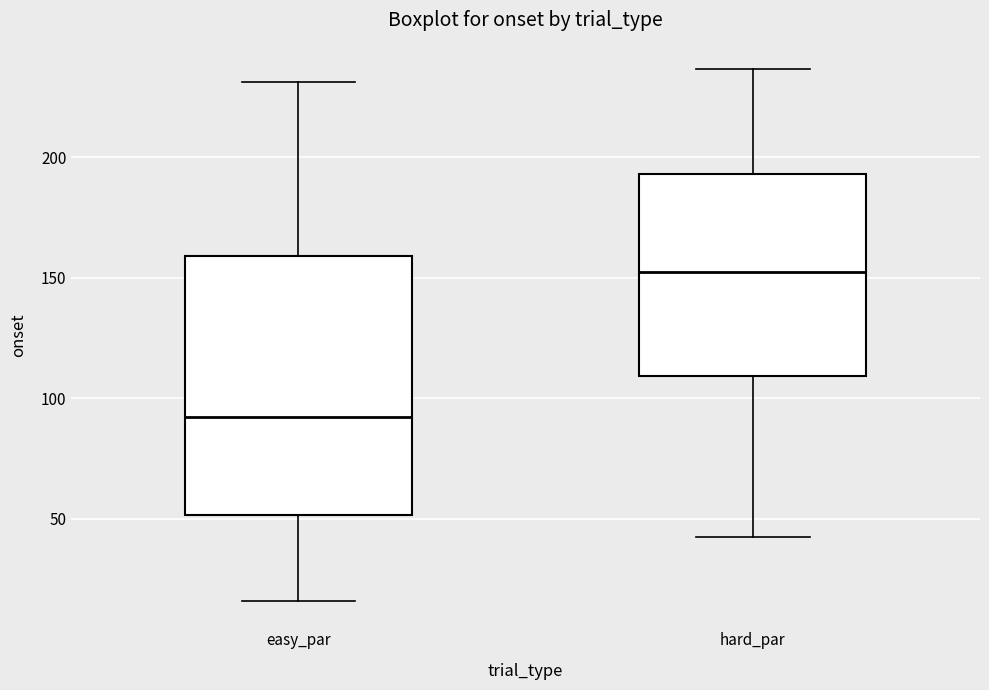

Reading left to right, transcribe this box plot: for each box, give where its median line is, the range the box spans, and where its two whiskers end, as read against the y-axis. The values are not printed on the chart, so give them approximately, as read against the axis.

easy_par: median 90, box 50 to 160, whiskers 15 to 230
hard_par: median 155, box 110 to 195, whiskers 40 to 235